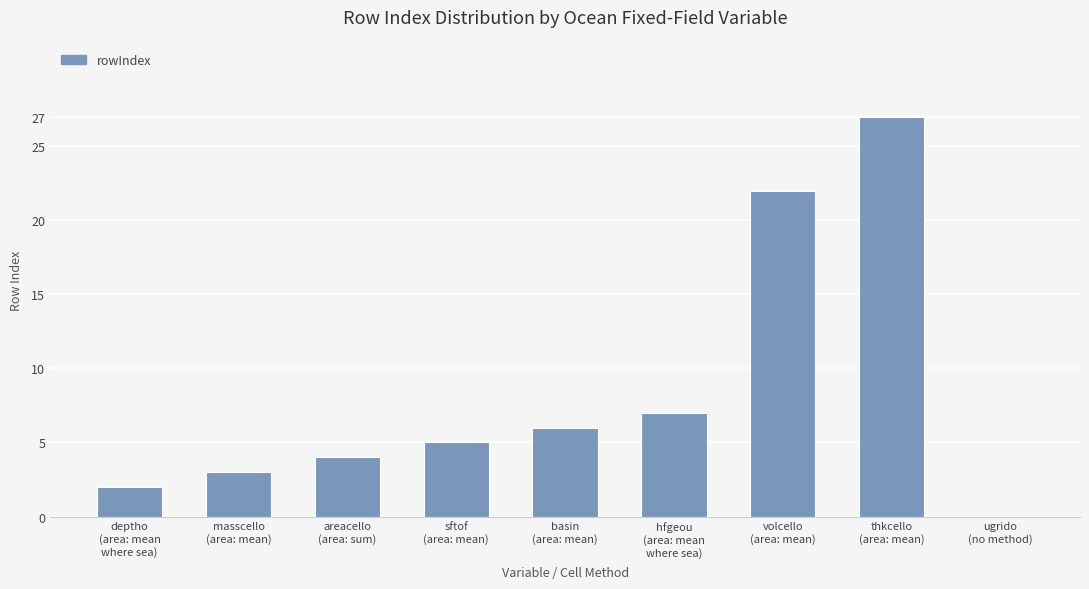

What is the sum of all values?

76